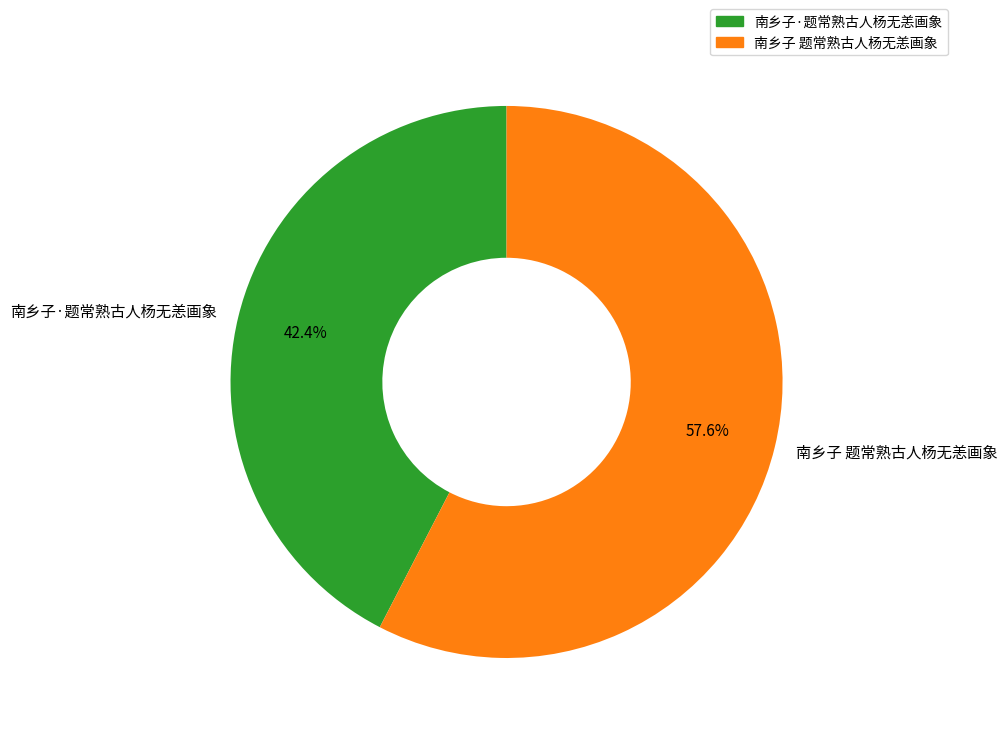

To the nearest percent, what is the combined percentage of 南乡子·题常熟古人杨无恙画象 and 南乡子 题常熟古人杨无恙画象?

100%